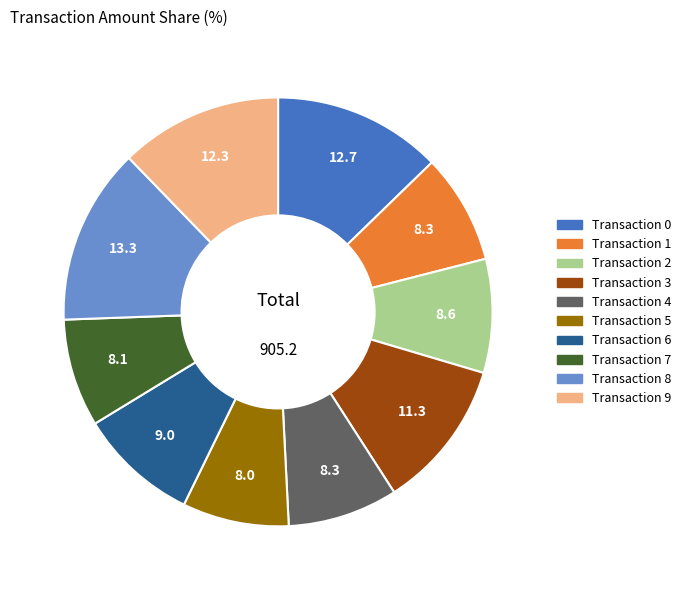

What is the largest slice in the pie chart?

Transaction 8